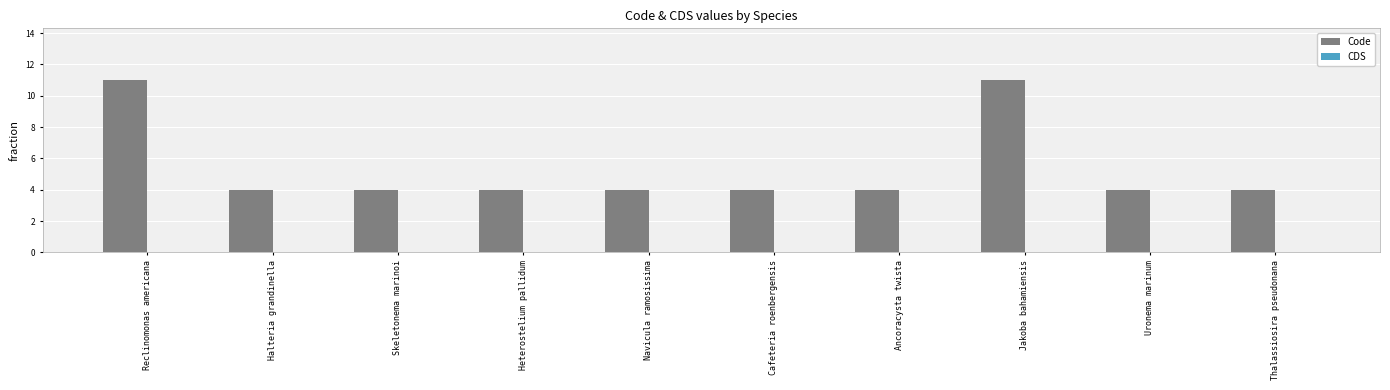

True or false: the data shows 4 at Halteria grandinella.

True